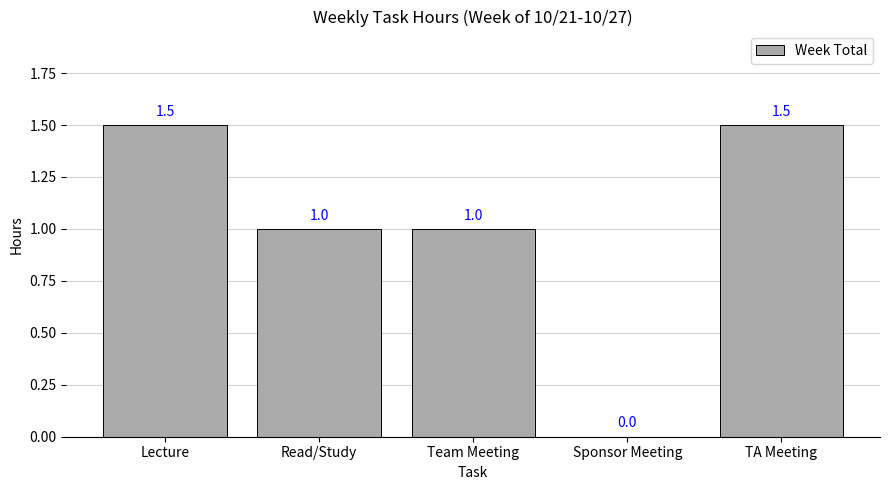

True or false: the data shows 0.5 at Read/Study.

False